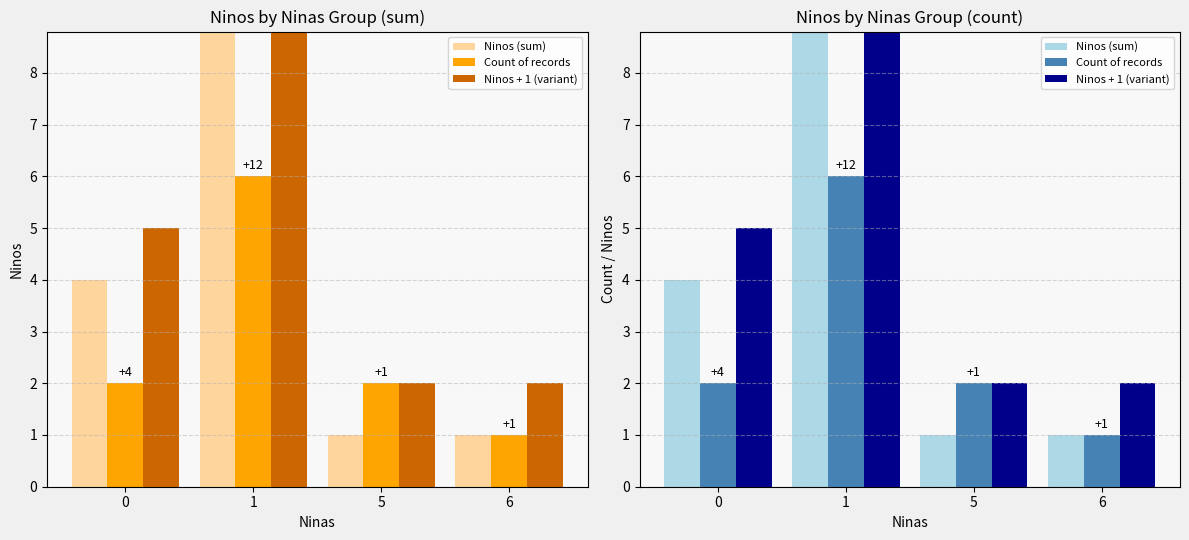

Which category has the lowest value in the Ninos + 1 (variant) series?

5